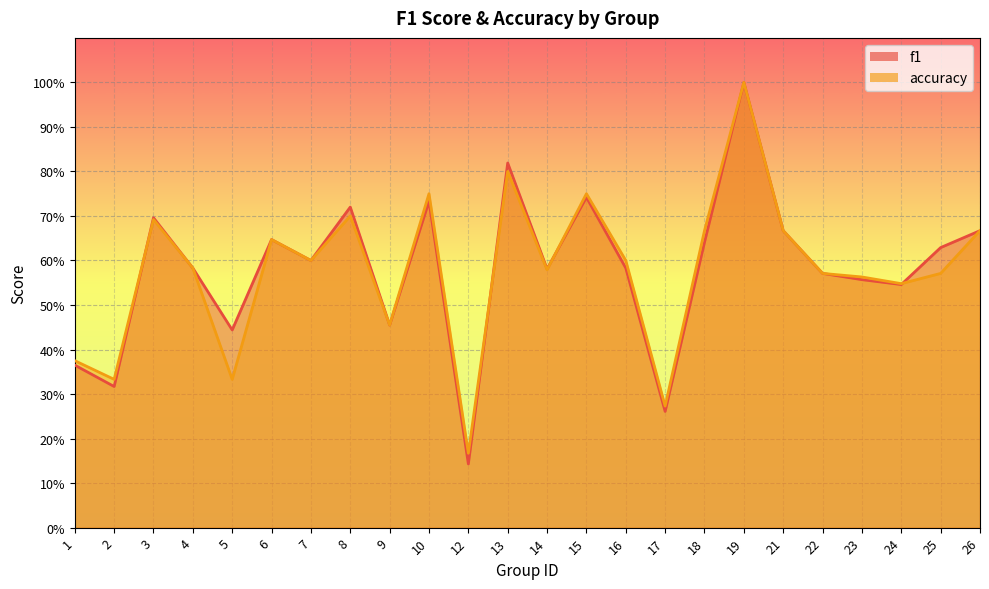

How many lines are shown in the chart?

2